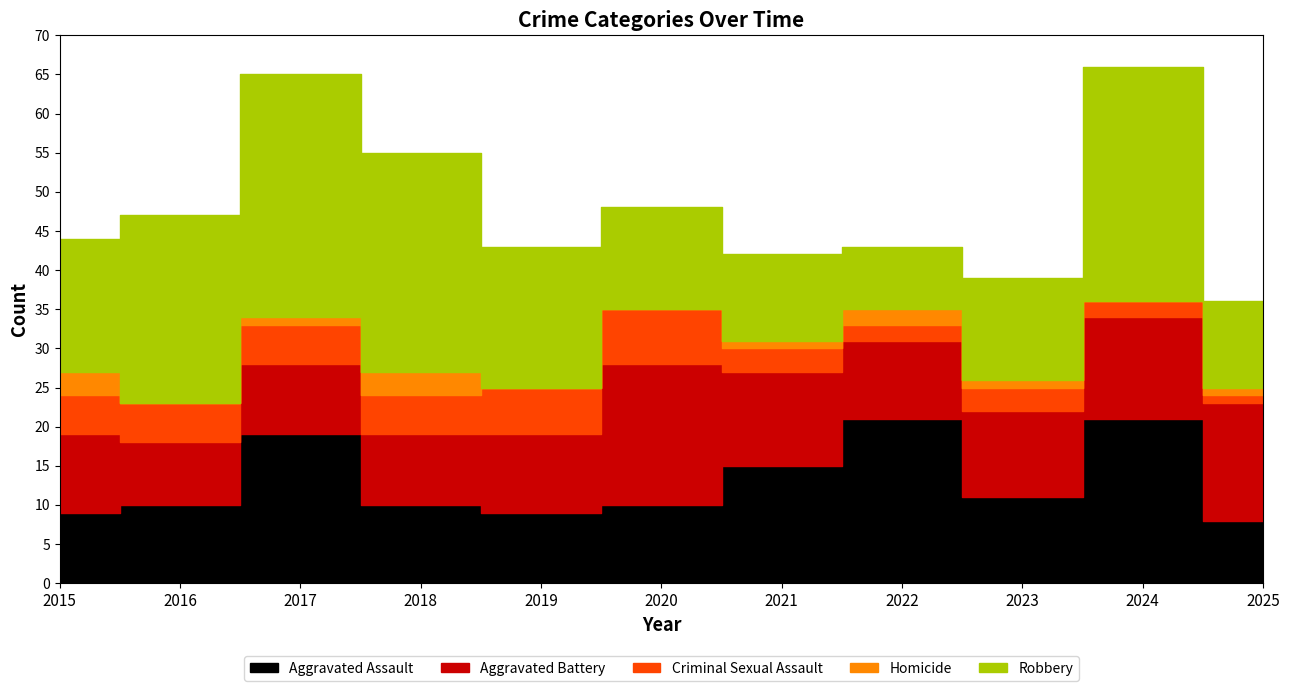

Where is the first local minimum for Criminal Sexual Assault?

2022